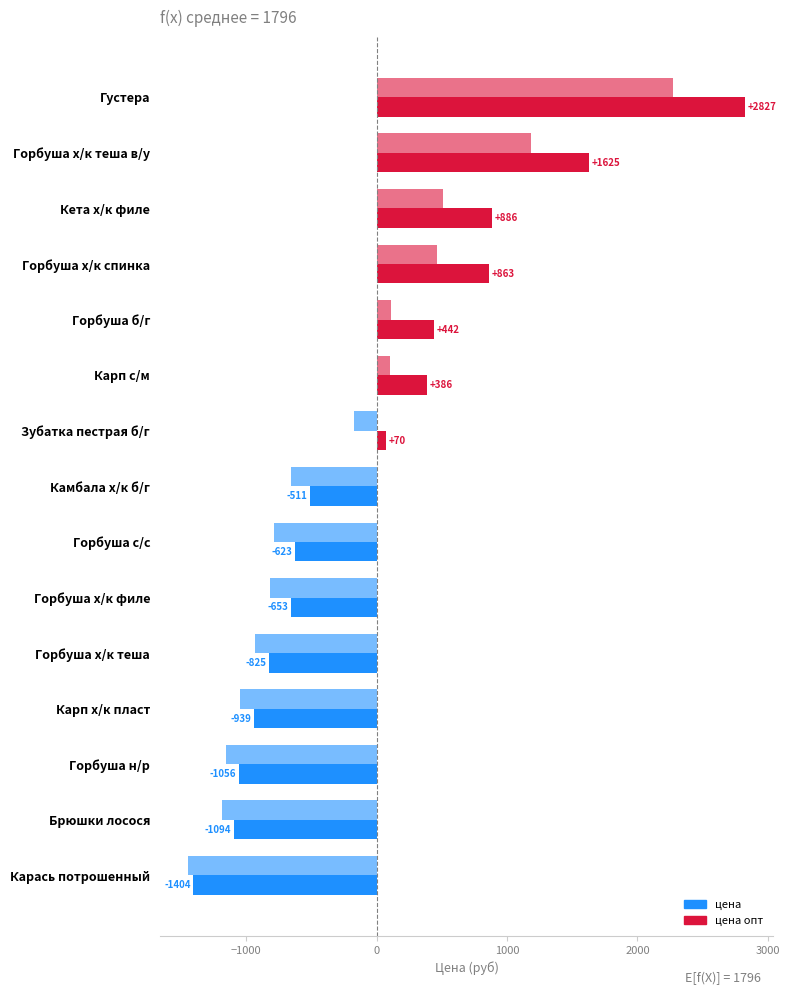

Count the number of data series in this chart.

2